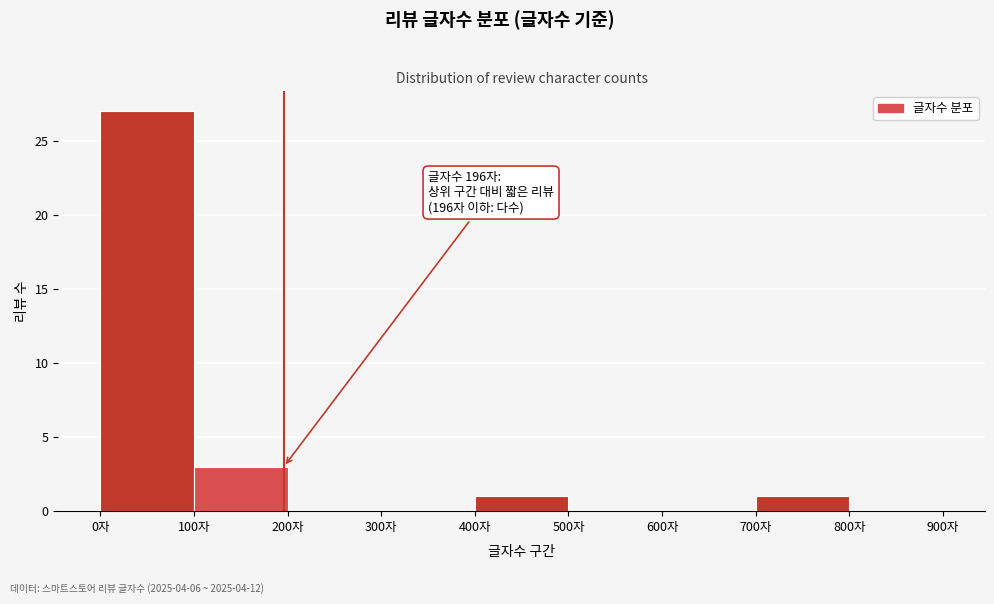

Which range on the x-axis has the tallest bar?

0 to 100